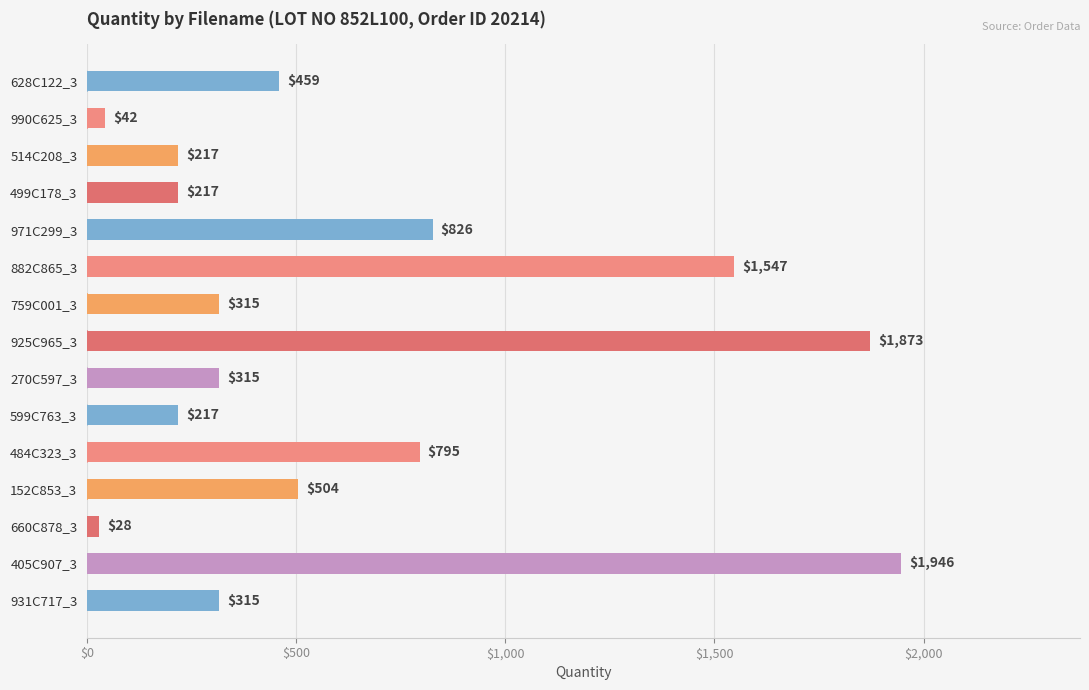

At which label is the value closest to 987?

971C299_3